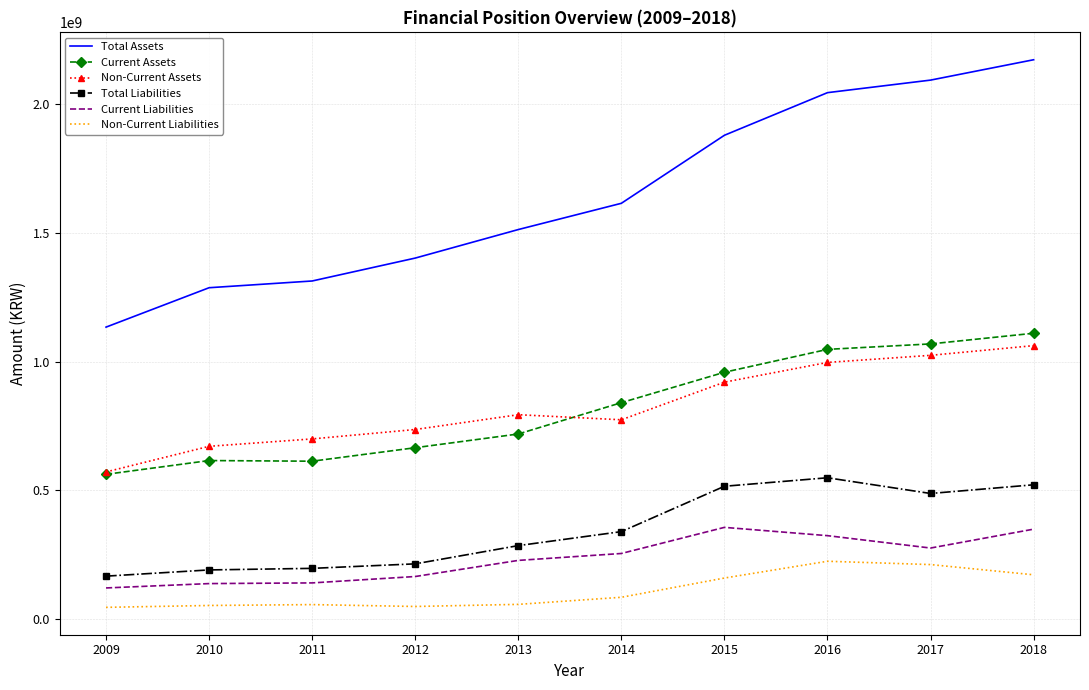

Which label corresponds to the largest value in the chart?

2018